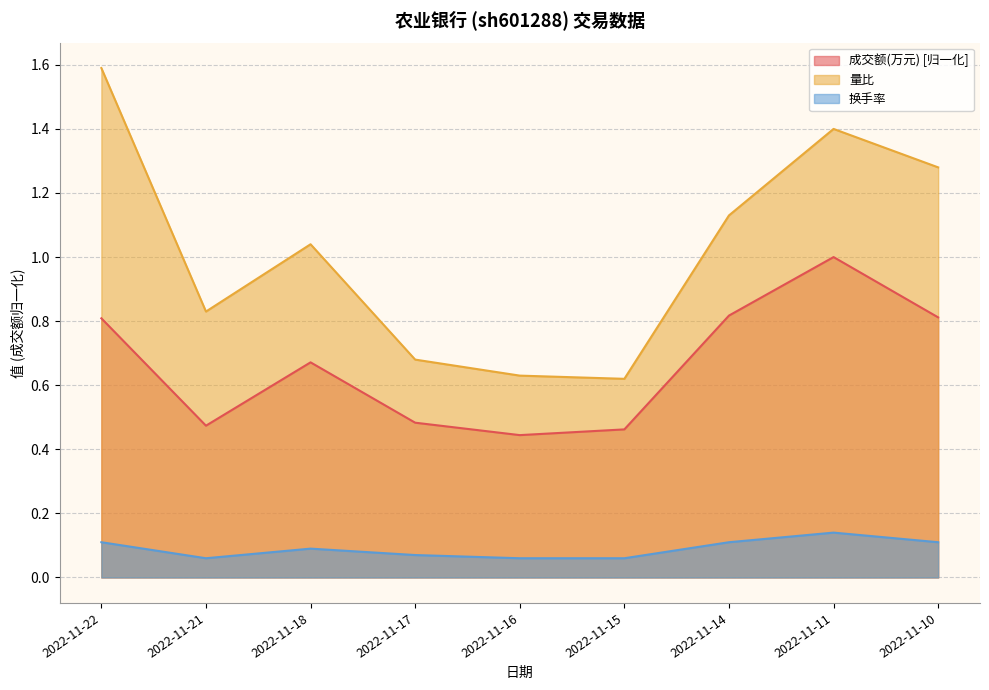

What value does the 换手率 series have at 2022-11-17?

0.1